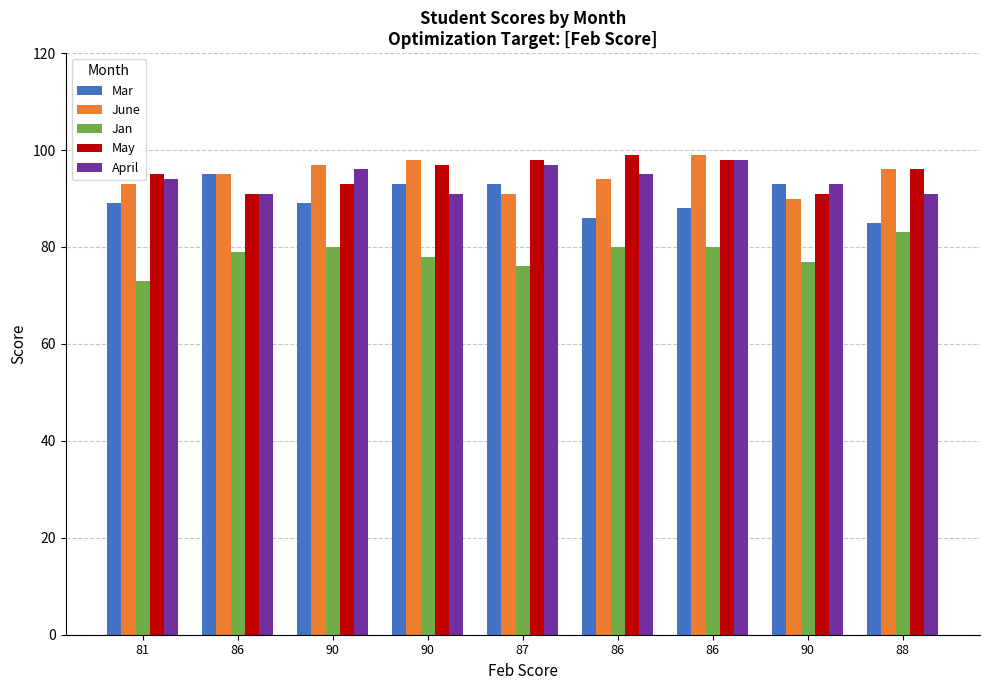

What is the minimum value shown in the chart?

73